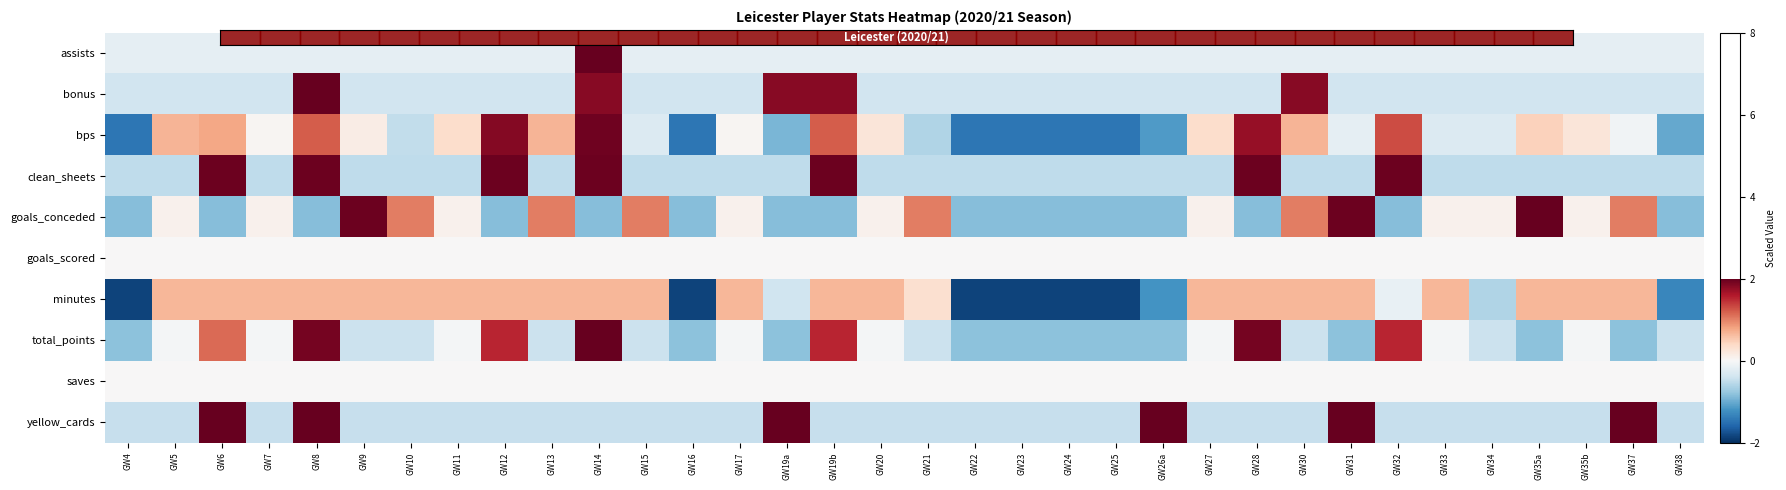

Reading left to right, extract all data points from this chart.

assists: GW4=-0.2	GW5=-0.2	GW6=-0.2	GW7=-0.2	GW8=-0.2	GW9=-0.2	GW10=-0.2	GW11=-0.2	GW12=-0.2	GW13=-0.2	GW14=5.7	GW15=-0.2	GW16=-0.2	GW17=-0.2	GW19a=-0.2	GW19b=-0.2	GW20=-0.2	GW21=-0.2	GW22=-0.2	GW23=-0.2	GW24=-0.2	GW25=-0.2	GW26a=-0.2	GW27=-0.2	GW28=-0.2	GW30=-0.2	GW31=-0.2	GW32=-0.2	GW33=-0.2	GW34=-0.2	GW35a=-0.2	GW35b=-0.2	GW37=-0.2	GW38=-0.2
bonus: GW4=-0.4	GW5=-0.4	GW6=-0.4	GW7=-0.4	GW8=4.0	GW9=-0.4	GW10=-0.4	GW11=-0.4	GW12=-0.4	GW13=-0.4	GW14=1.8	GW15=-0.4	GW16=-0.4	GW17=-0.4	GW19a=1.8	GW19b=1.8	GW20=-0.4	GW21=-0.4	GW22=-0.4	GW23=-0.4	GW24=-0.4	GW25=-0.4	GW26a=-0.4	GW27=-0.4	GW28=-0.4	GW30=1.8	GW31=-0.4	GW32=-0.4	GW33=-0.4	GW34=-0.4	GW35a=-0.4	GW35b=-0.4	GW37=-0.4	GW38=-0.4
bps: GW4=-1.4	GW5=0.7	GW6=0.8	GW7=0.0	GW8=1.2	GW9=0.1	GW10=-0.5	GW11=0.4	GW12=1.8	GW13=0.7	GW14=1.9	GW15=-0.3	GW16=-1.4	GW17=0.0	GW19a=-0.9	GW19b=1.2	GW20=0.2	GW21=-0.6	GW22=-1.4	GW23=-1.4	GW24=-1.4	GW25=-1.4	GW26a=-1.1	GW27=0.4	GW28=1.7	GW30=0.7	GW31=-0.2	GW32=1.3	GW33=-0.3	GW34=-0.3	GW35a=0.5	GW35b=0.2	GW37=-0.1	GW38=-1.0
clean_sheets: GW4=-0.5	GW5=-0.5	GW6=2.0	GW7=-0.5	GW8=2.0	GW9=-0.5	GW10=-0.5	GW11=-0.5	GW12=2.0	GW13=-0.5	GW14=2.0	GW15=-0.5	GW16=-0.5	GW17=-0.5	GW19a=-0.5	GW19b=2.0	GW20=-0.5	GW21=-0.5	GW22=-0.5	GW23=-0.5	GW24=-0.5	GW25=-0.5	GW26a=-0.5	GW27=-0.5	GW28=2.0	GW30=-0.5	GW31=-0.5	GW32=2.0	GW33=-0.5	GW34=-0.5	GW35a=-0.5	GW35b=-0.5	GW37=-0.5	GW38=-0.5
goals_conceded: GW4=-0.9	GW5=0.1	GW6=-0.9	GW7=0.1	GW8=-0.9	GW9=2.0	GW10=1.0	GW11=0.1	GW12=-0.9	GW13=1.0	GW14=-0.9	GW15=1.0	GW16=-0.9	GW17=0.1	GW19a=-0.9	GW19b=-0.9	GW20=0.1	GW21=1.0	GW22=-0.9	GW23=-0.9	GW24=-0.9	GW25=-0.9	GW26a=-0.9	GW27=0.1	GW28=-0.9	GW30=1.0	GW31=2.0	GW32=-0.9	GW33=0.1	GW34=0.1	GW35a=2.9	GW35b=0.1	GW37=1.0	GW38=-0.9
goals_scored: GW4=0.0	GW5=0.0	GW6=0.0	GW7=0.0	GW8=0.0	GW9=0.0	GW10=0.0	GW11=0.0	GW12=0.0	GW13=0.0	GW14=0.0	GW15=0.0	GW16=0.0	GW17=0.0	GW19a=0.0	GW19b=0.0	GW20=0.0	GW21=0.0	GW22=0.0	GW23=0.0	GW24=0.0	GW25=0.0	GW26a=0.0	GW27=0.0	GW28=0.0	GW30=0.0	GW31=0.0	GW32=0.0	GW33=0.0	GW34=0.0	GW35a=0.0	GW35b=0.0	GW37=0.0	GW38=0.0
minutes: GW4=-1.9	GW5=0.7	GW6=0.7	GW7=0.7	GW8=0.7	GW9=0.7	GW10=0.7	GW11=0.7	GW12=0.7	GW13=0.7	GW14=0.7	GW15=0.7	GW16=-1.9	GW17=0.7	GW19a=-0.4	GW19b=0.7	GW20=0.7	GW21=0.3	GW22=-1.9	GW23=-1.9	GW24=-1.9	GW25=-1.9	GW26a=-1.2	GW27=0.7	GW28=0.7	GW30=0.7	GW31=0.7	GW32=-0.2	GW33=0.7	GW34=-0.6	GW35a=0.7	GW35b=0.7	GW37=0.7	GW38=-1.3
total_points: GW4=-0.8	GW5=-0.0	GW6=1.1	GW7=-0.0	GW8=1.9	GW9=-0.4	GW10=-0.4	GW11=-0.0	GW12=1.5	GW13=-0.4	GW14=3.1	GW15=-0.4	GW16=-0.8	GW17=-0.0	GW19a=-0.8	GW19b=1.5	GW20=-0.0	GW21=-0.4	GW22=-0.8	GW23=-0.8	GW24=-0.8	GW25=-0.8	GW26a=-0.8	GW27=-0.0	GW28=1.9	GW30=-0.4	GW31=-0.8	GW32=1.5	GW33=-0.0	GW34=-0.4	GW35a=-0.8	GW35b=-0.0	GW37=-0.8	GW38=-0.4
saves: GW4=0.0	GW5=0.0	GW6=0.0	GW7=0.0	GW8=0.0	GW9=0.0	GW10=0.0	GW11=0.0	GW12=0.0	GW13=0.0	GW14=0.0	GW15=0.0	GW16=0.0	GW17=0.0	GW19a=0.0	GW19b=0.0	GW20=0.0	GW21=0.0	GW22=0.0	GW23=0.0	GW24=0.0	GW25=0.0	GW26a=0.0	GW27=0.0	GW28=0.0	GW30=0.0	GW31=0.0	GW32=0.0	GW33=0.0	GW34=0.0	GW35a=0.0	GW35b=0.0	GW37=0.0	GW38=0.0
yellow_cards: GW4=-0.5	GW5=-0.5	GW6=2.2	GW7=-0.5	GW8=2.2	GW9=-0.5	GW10=-0.5	GW11=-0.5	GW12=-0.5	GW13=-0.5	GW14=-0.5	GW15=-0.5	GW16=-0.5	GW17=-0.5	GW19a=2.2	GW19b=-0.5	GW20=-0.5	GW21=-0.5	GW22=-0.5	GW23=-0.5	GW24=-0.5	GW25=-0.5	GW26a=2.2	GW27=-0.5	GW28=-0.5	GW30=-0.5	GW31=2.2	GW32=-0.5	GW33=-0.5	GW34=-0.5	GW35a=-0.5	GW35b=-0.5	GW37=2.2	GW38=-0.5